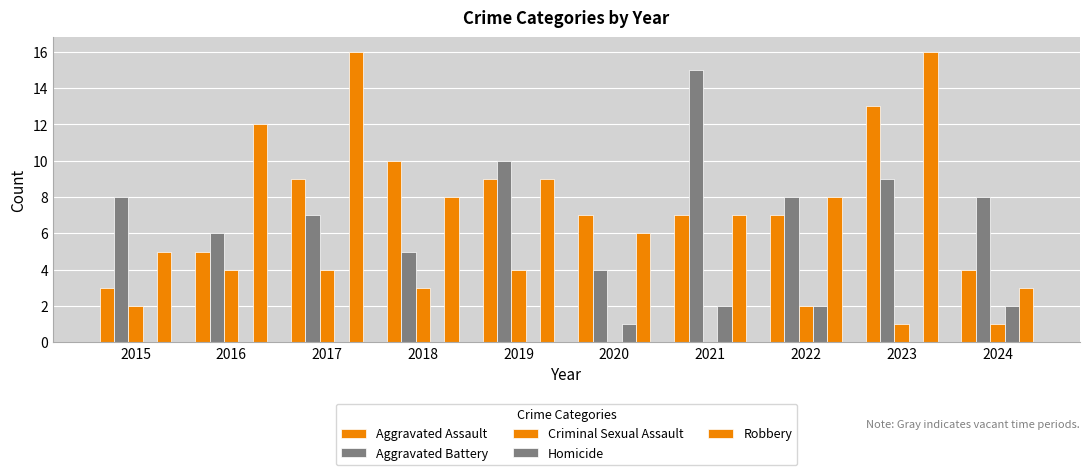

How many groups of bars are there?

10